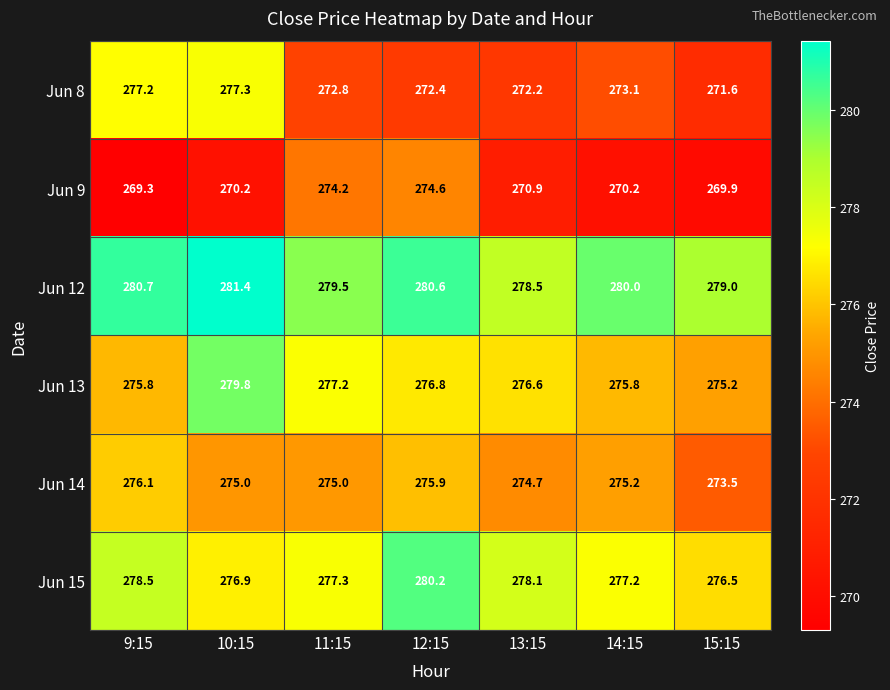

The Jun 8 series shows 277.2 at 9:15. True or false?

True